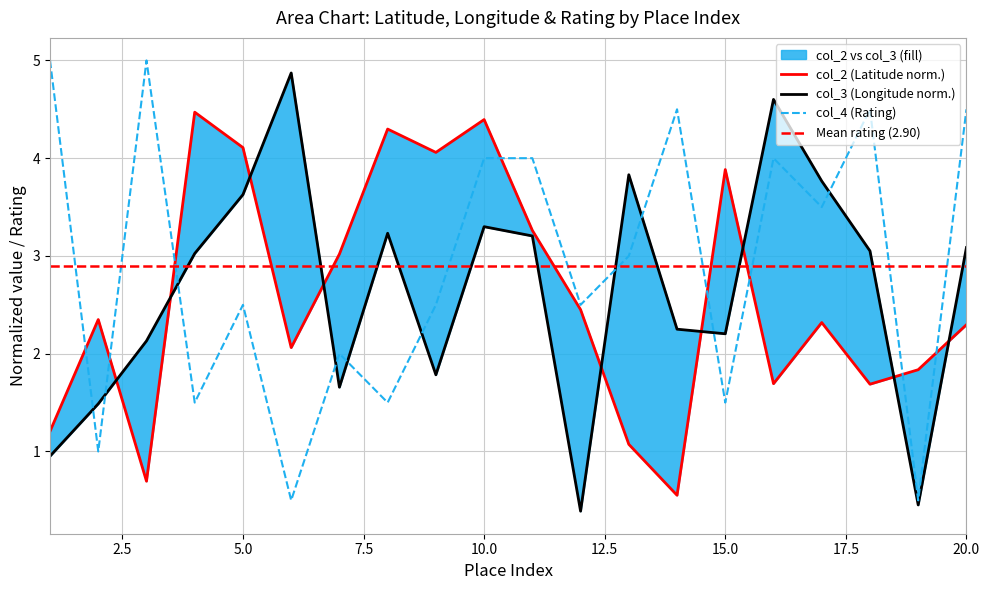

Does the chart display data point markers on the line(s)?

No